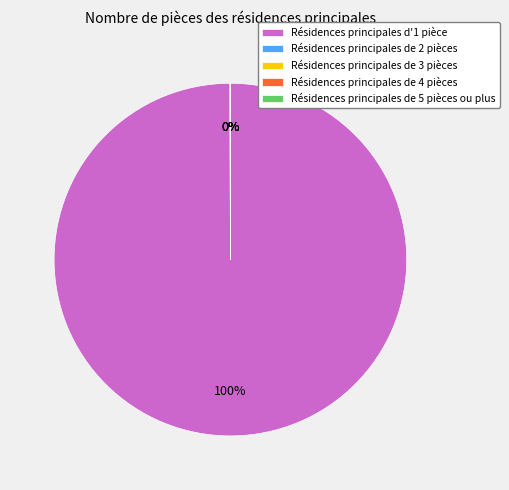

Which category has the biggest portion of the pie?

Résidences principales d'1 pièce